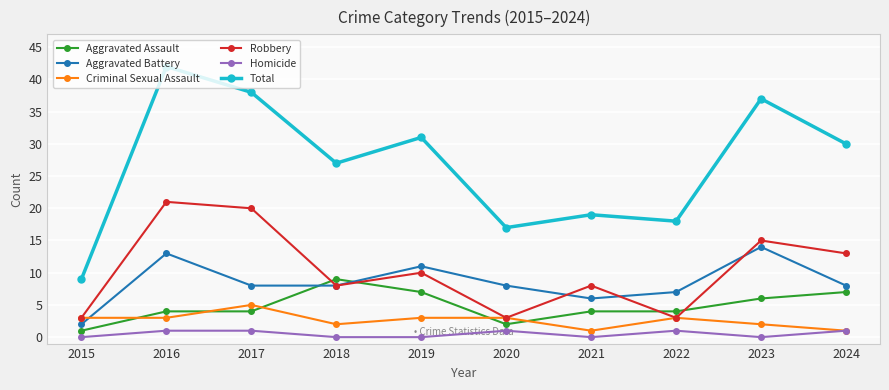

How many series are shown in this chart?

6